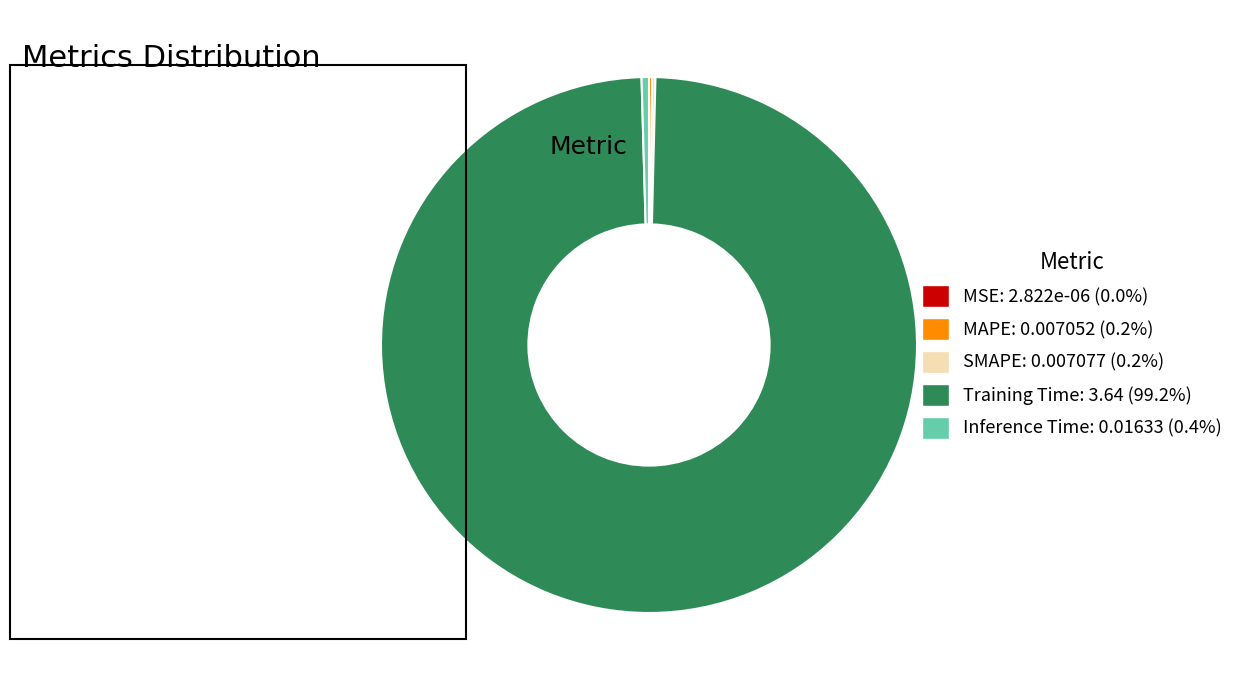

Does any single category account for the majority?

Yes